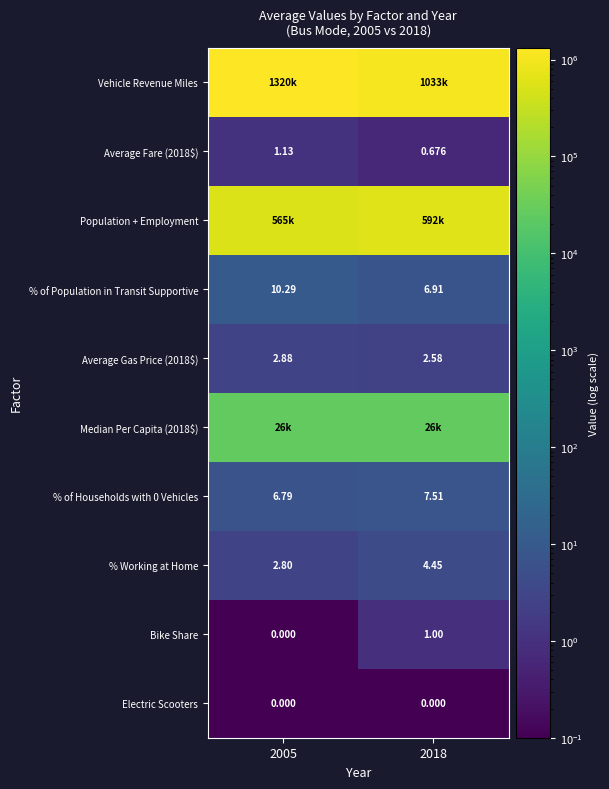

True or false: Average Gas Price (2018$) has a value of 1.8 at 2005.

False